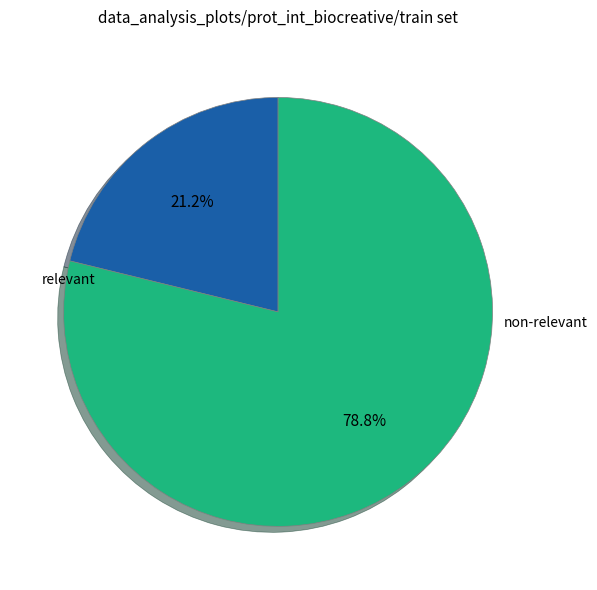

Is there a majority slice in this chart?

Yes